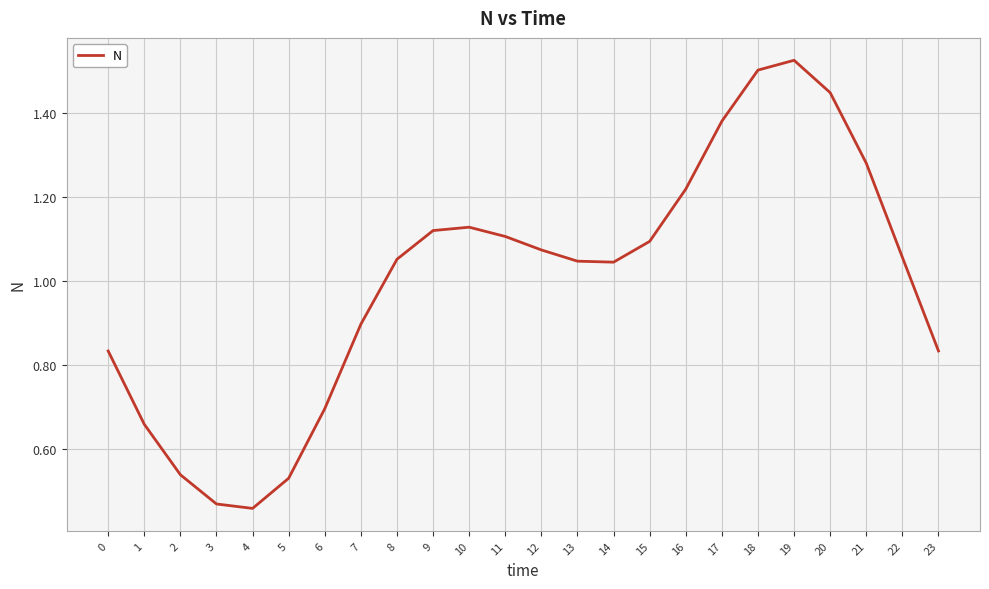

Is it true that the value at 13 is 0.2?

False